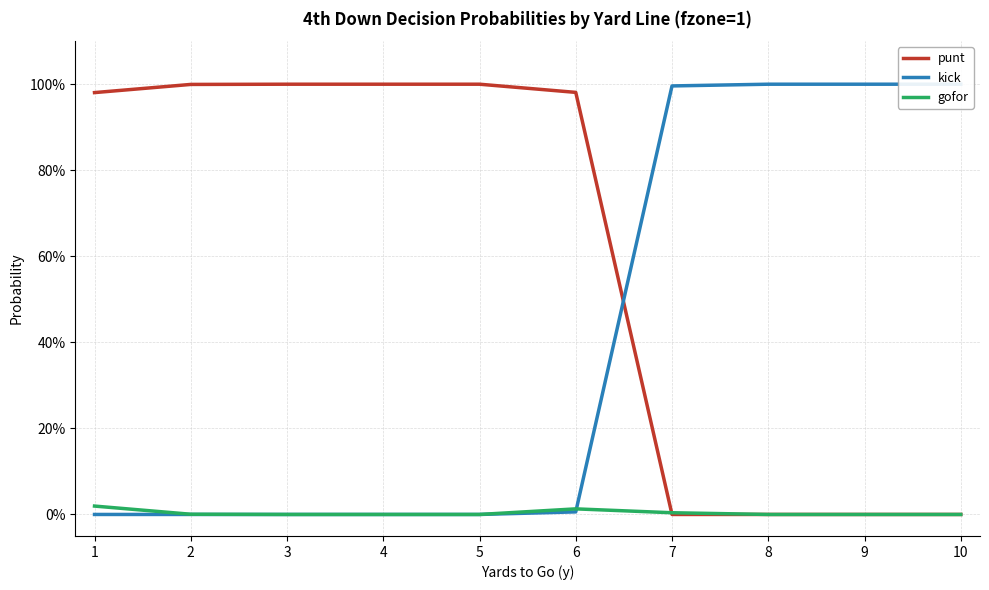

Which has a higher value, 3 or 5?

3